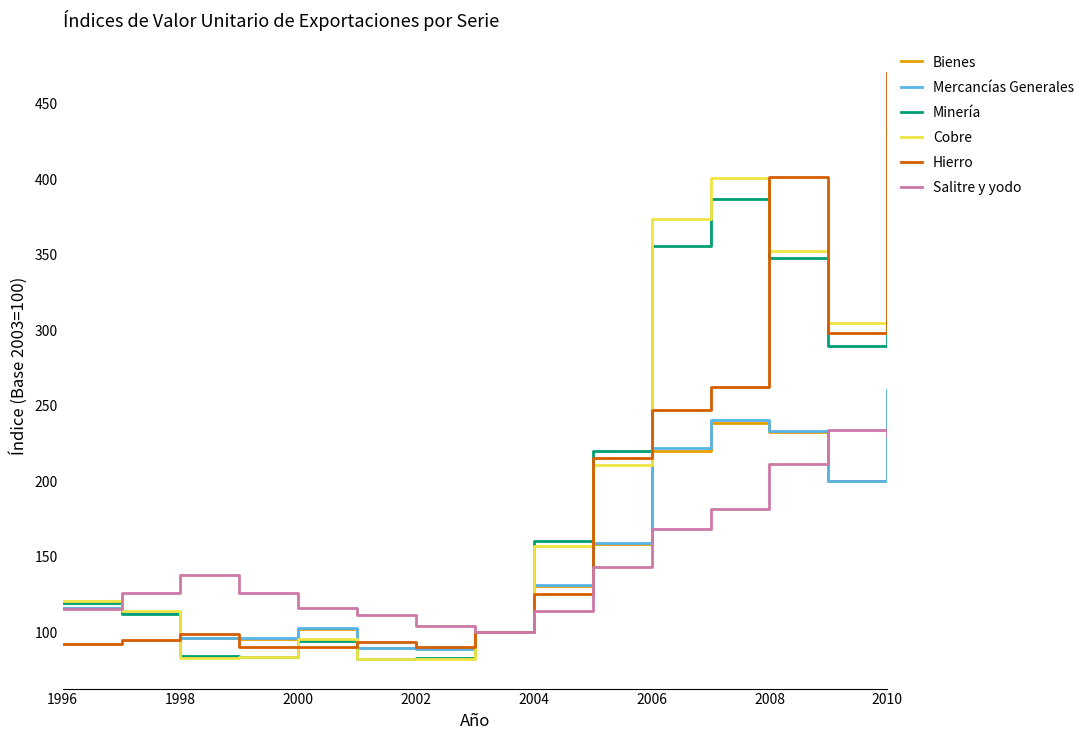

After their last crossing, which series has the higher values: Bienes or Hierro?

Hierro